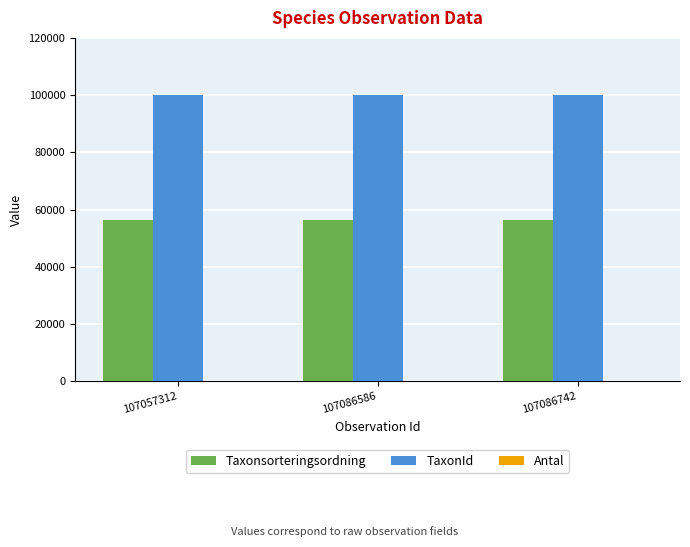

What is the sum of all TaxonId values?

300183